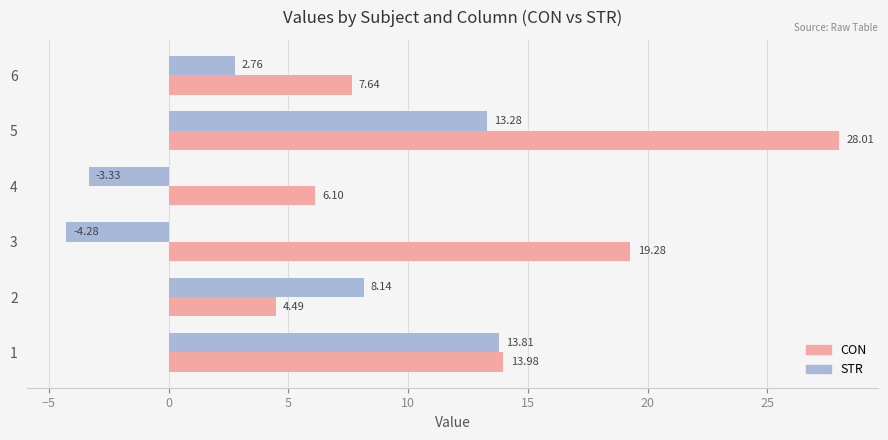

What is the difference between the maximum and minimum values in the CON series?

23.5